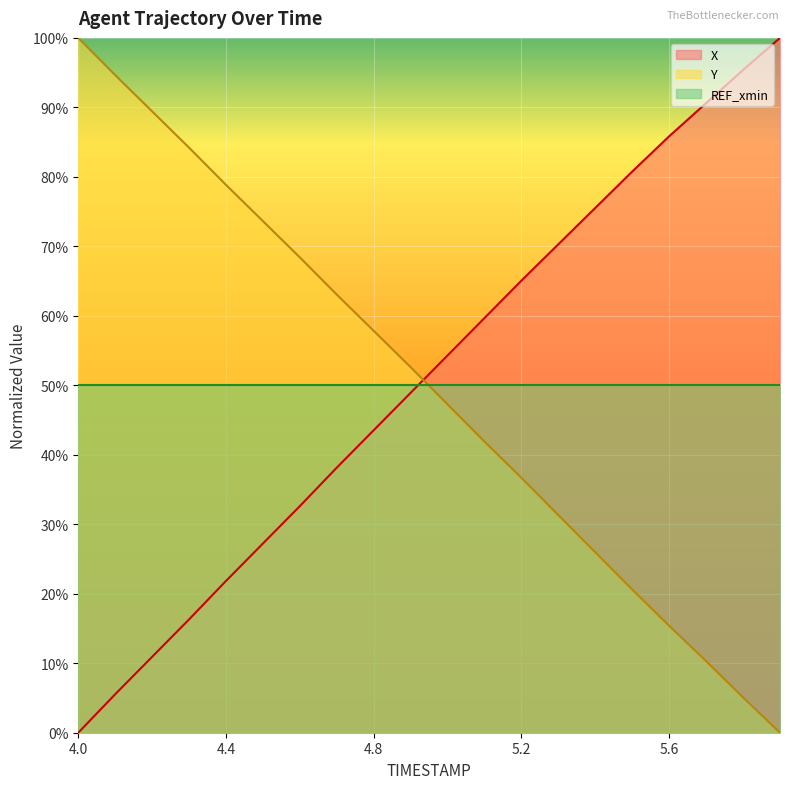

What is the difference between the maximum and minimum values in the Y series?

1.0